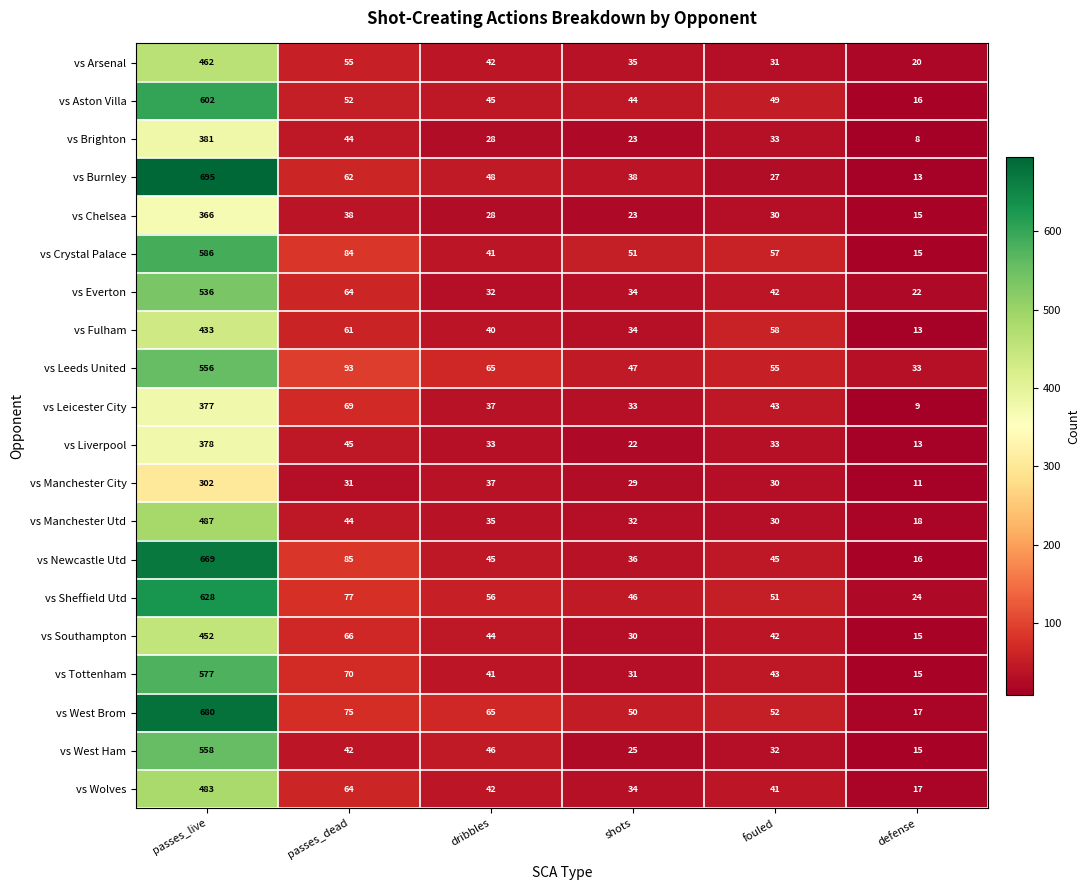

At which label is vs Wolves closest to 250?

passes_dead